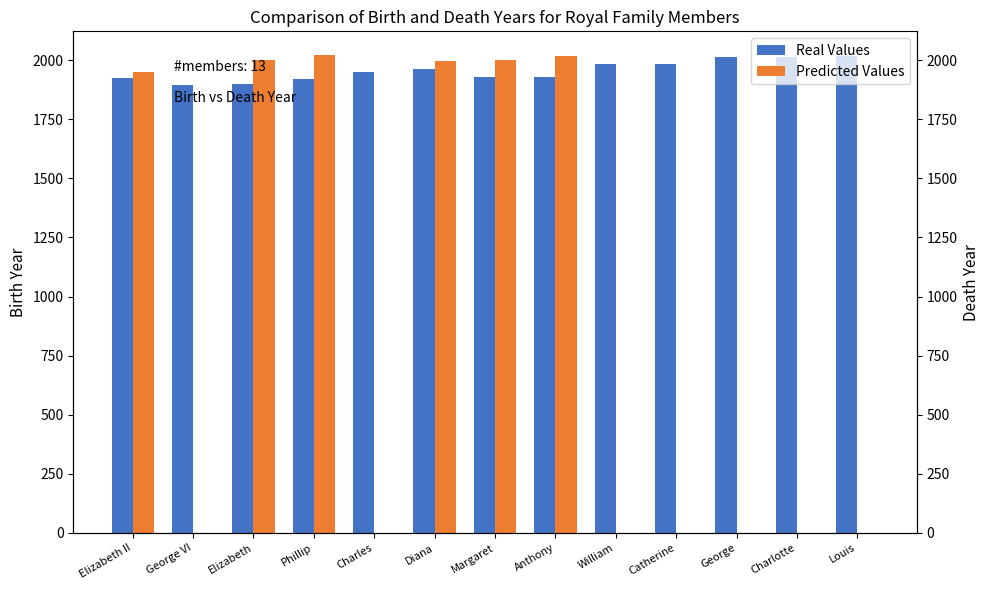

Reading left to right, transcribe all the data shown in this chart.

Real Values: 1925	1895	1900	1921	1948	1961	1930	1930	1982	1982	2013	2015	2018
Predicted Values: 1952	0	2002	2021	0	1997	2002	2017	0	0	0	0	0